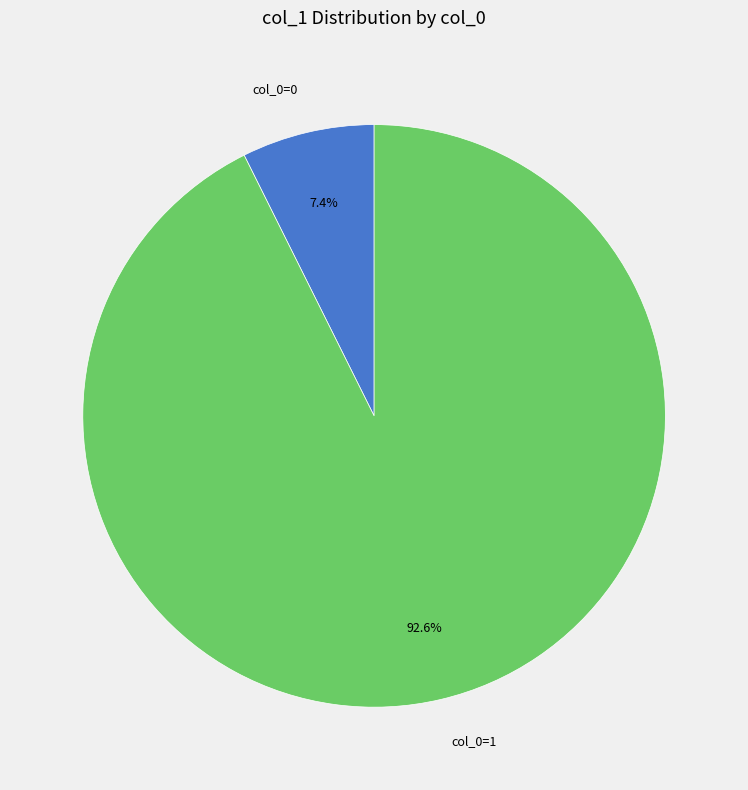

How many segments does this pie chart have?

2